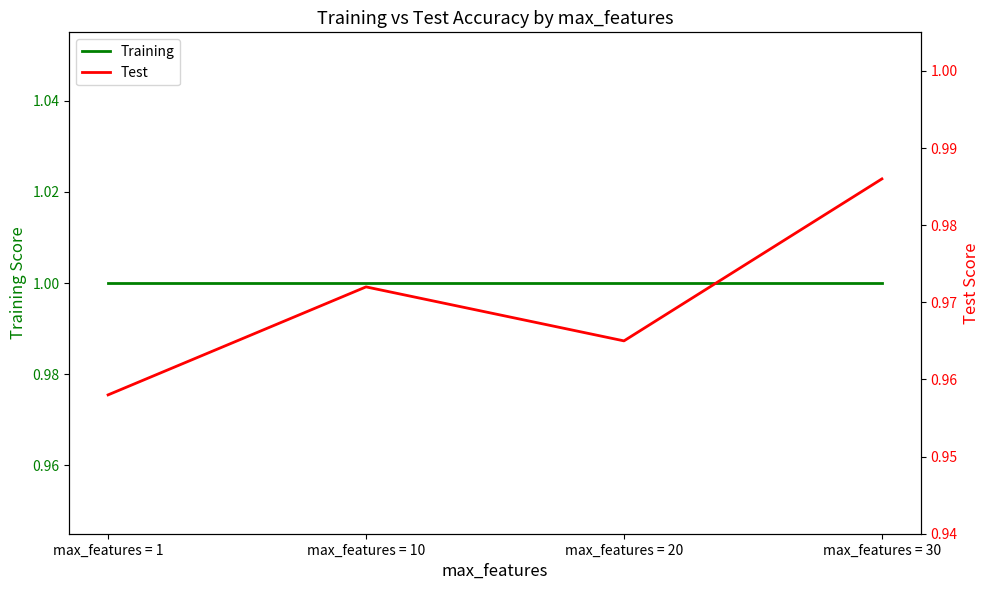

Rank the categories by Training value from lowest to highest.

max_features = 1, max_features = 10, max_features = 20, max_features = 30